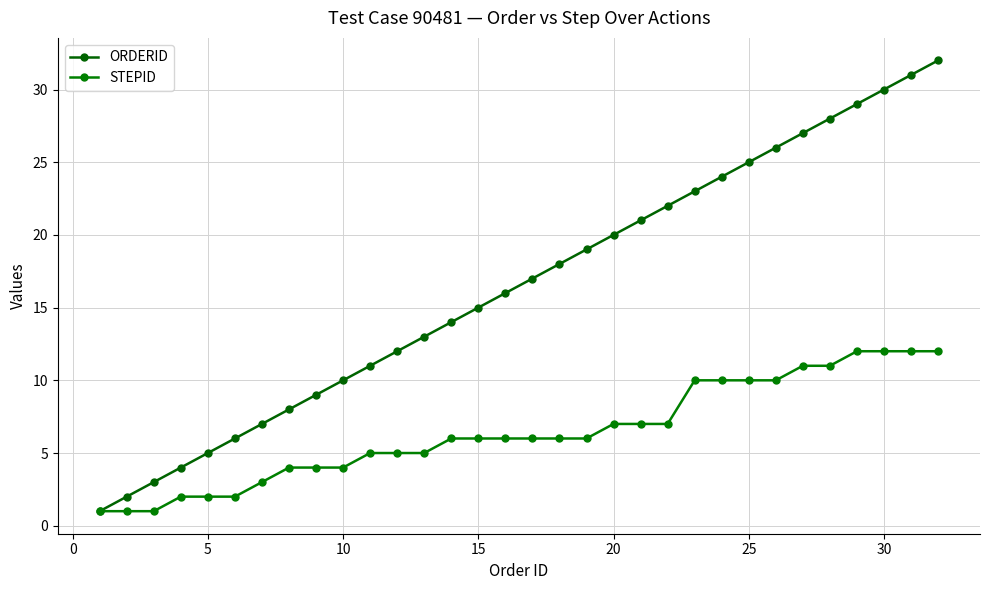

True or false: ORDERID and STEPID intersect in this chart.

False